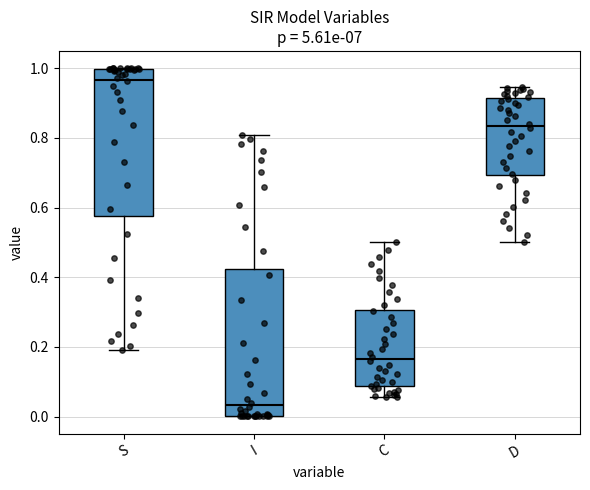

Where does the median line of the box for C sit on the y-axis? The values are not printed on the chart, so give them approximately, as read against the axis.

0.16